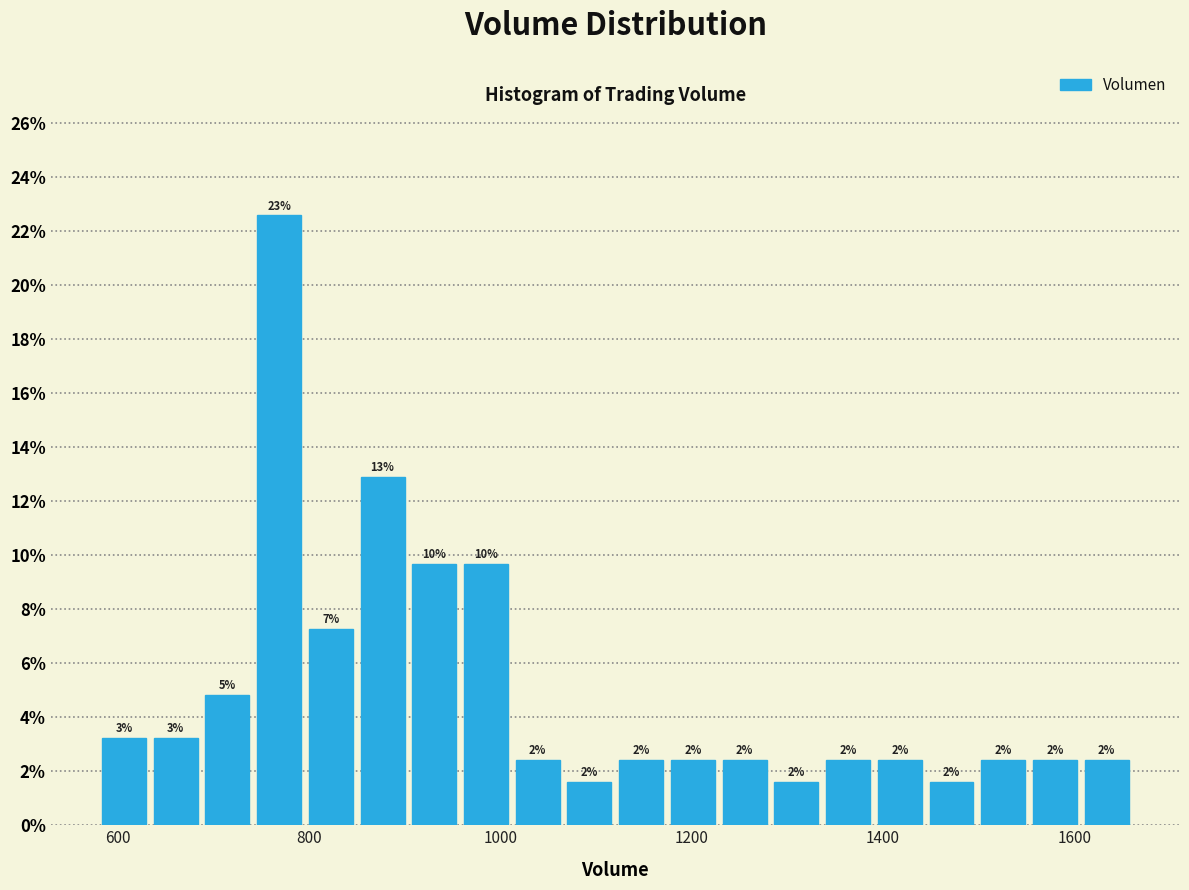

Read against the x-axis, roughly where is the centre of the tallest bar?

760